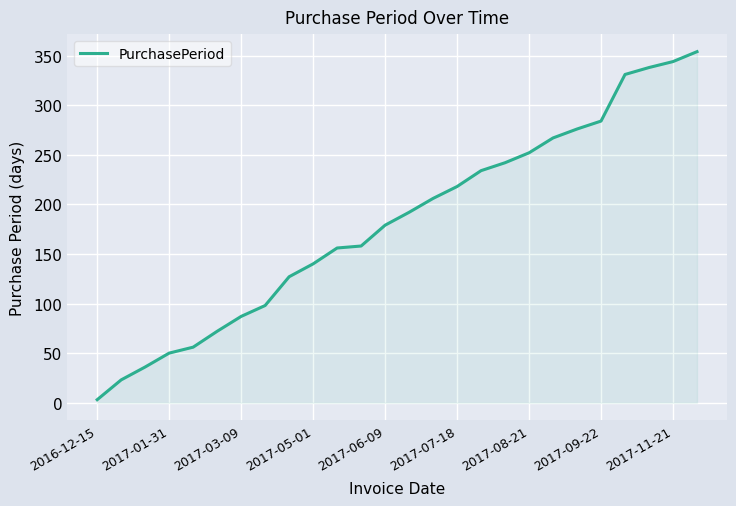

What is the minimum value shown in the chart?

3